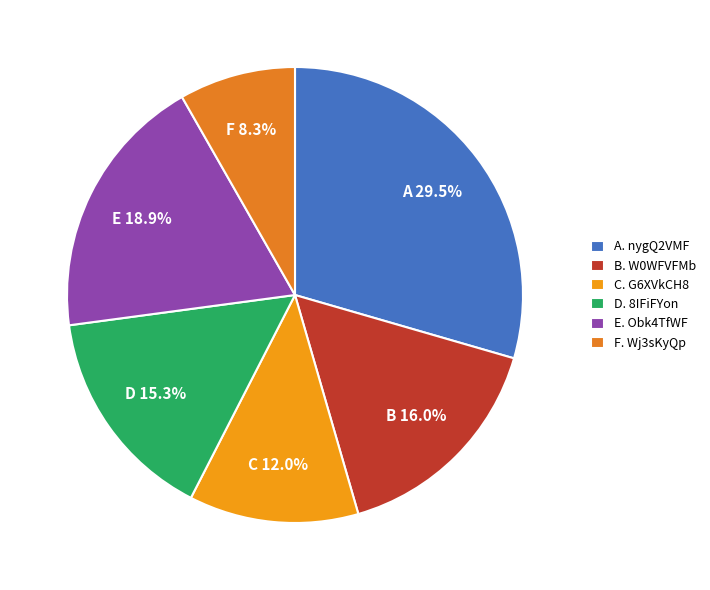

What is the smallest slice in the pie chart?

F. Wj3sKyQp